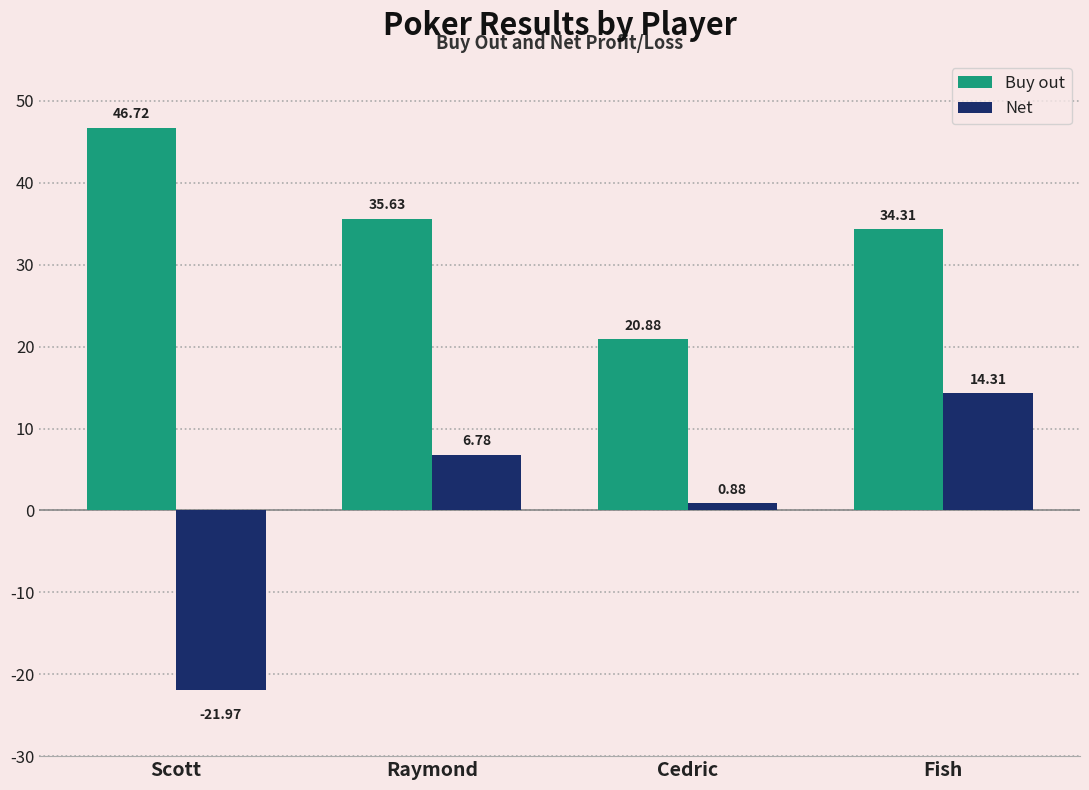

Where does the Net series first go above 6?

Raymond